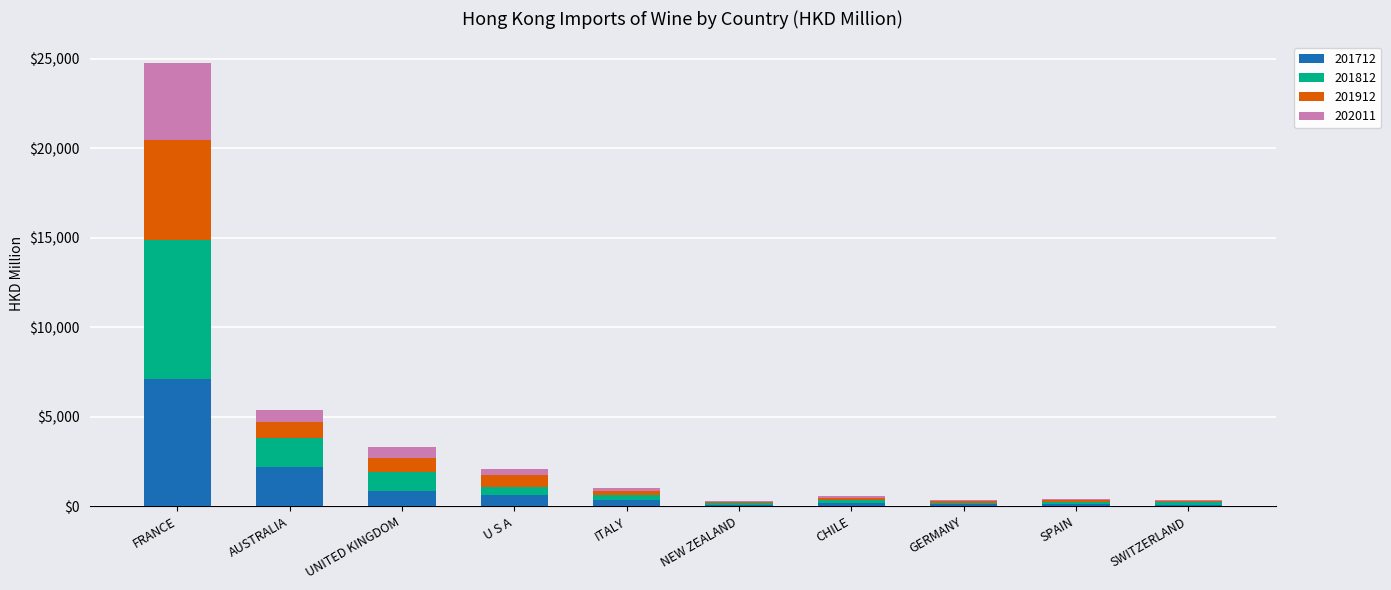

What is the highest value of the 201712 series?

7112.5